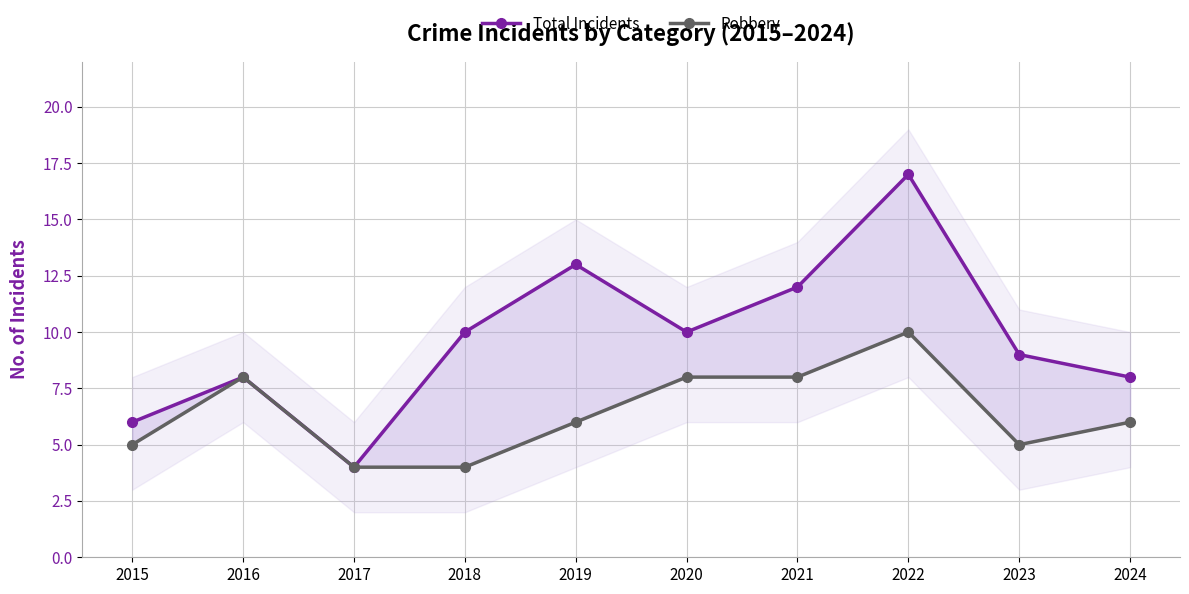

Reading left to right, what are all the values shown in this chart?

Total Incidents: 2015=6	2016=8	2017=4	2018=10	2019=13	2020=10	2021=12	2022=17	2023=9	2024=8
Robbery: 2015=5	2016=8	2017=4	2018=4	2019=6	2020=8	2021=8	2022=10	2023=5	2024=6